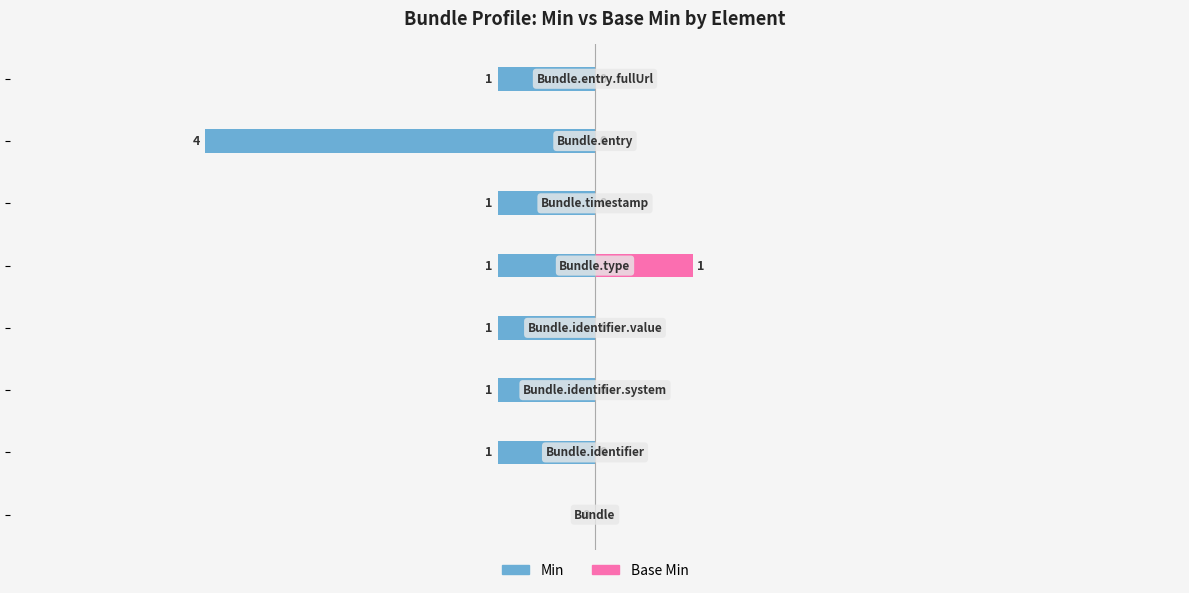

Which series has the widest spread of values?

Min